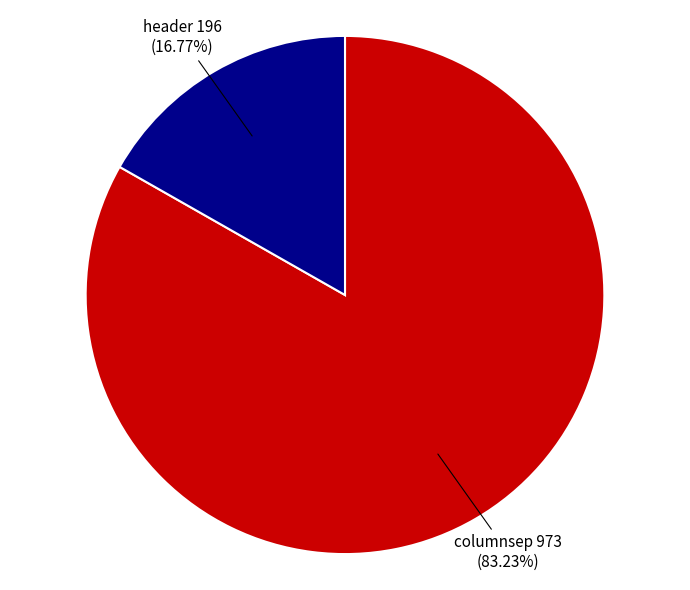

What is the total percentage of header and columnsep?

100.0%